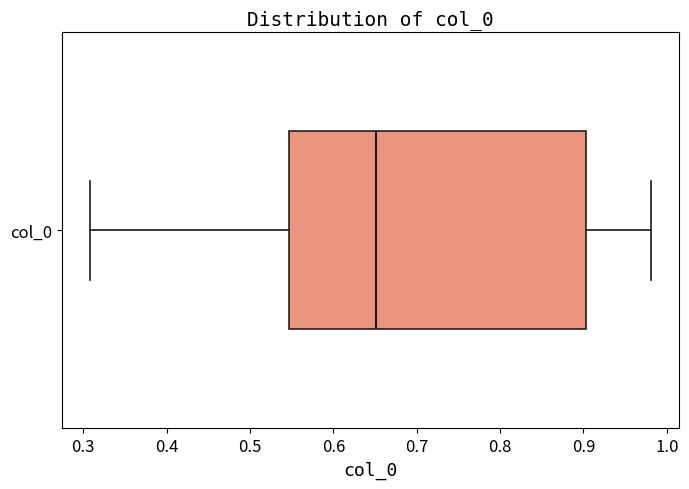

Where does the right whisker of the box for col_0 end on the x-axis? The values are not printed on the chart, so give them approximately, as read against the axis.

0.98